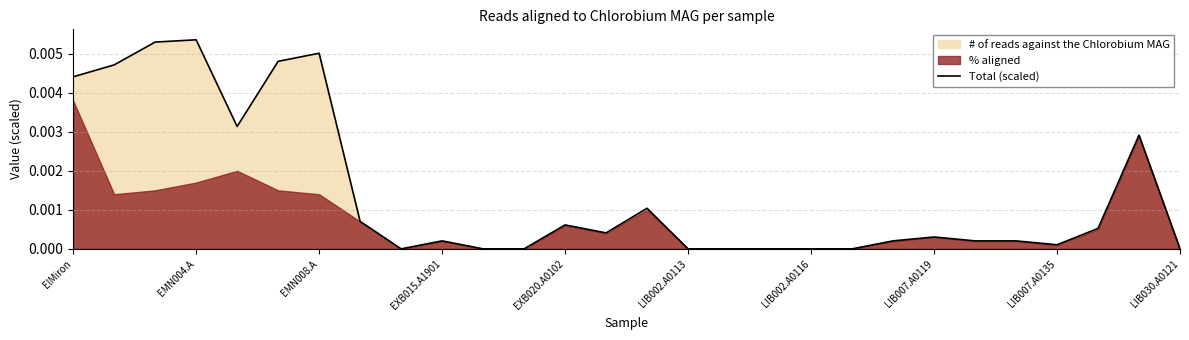

True or false: Total (scaled) has a value of 0.0 at LIB002.A0116.

True